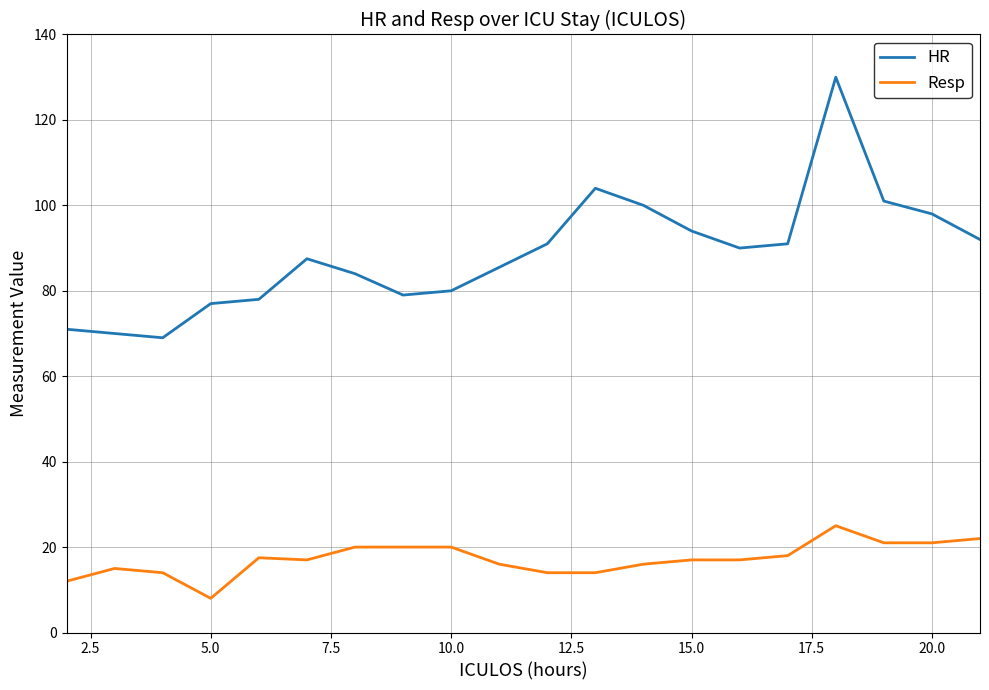

What is the average value of the Resp series?

17.2